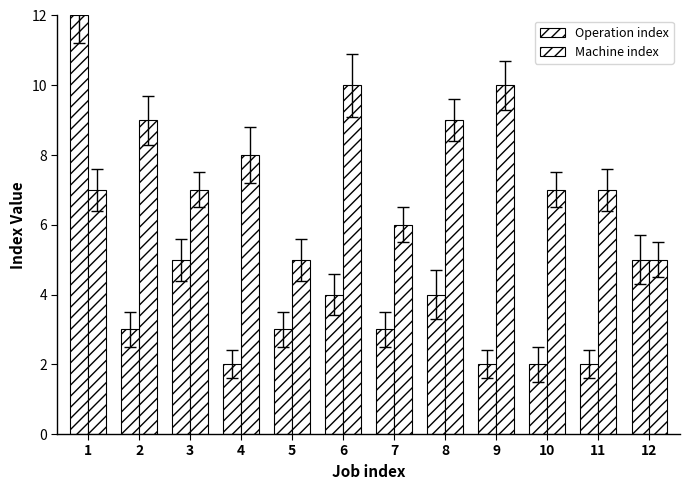

Reading left to right, list all the values displayed in this chart.

Operation index: 12	3	5	2	3	4	3	4	2	2	2	5
Machine index: 7	9	7	8	5	10	6	9	10	7	7	5